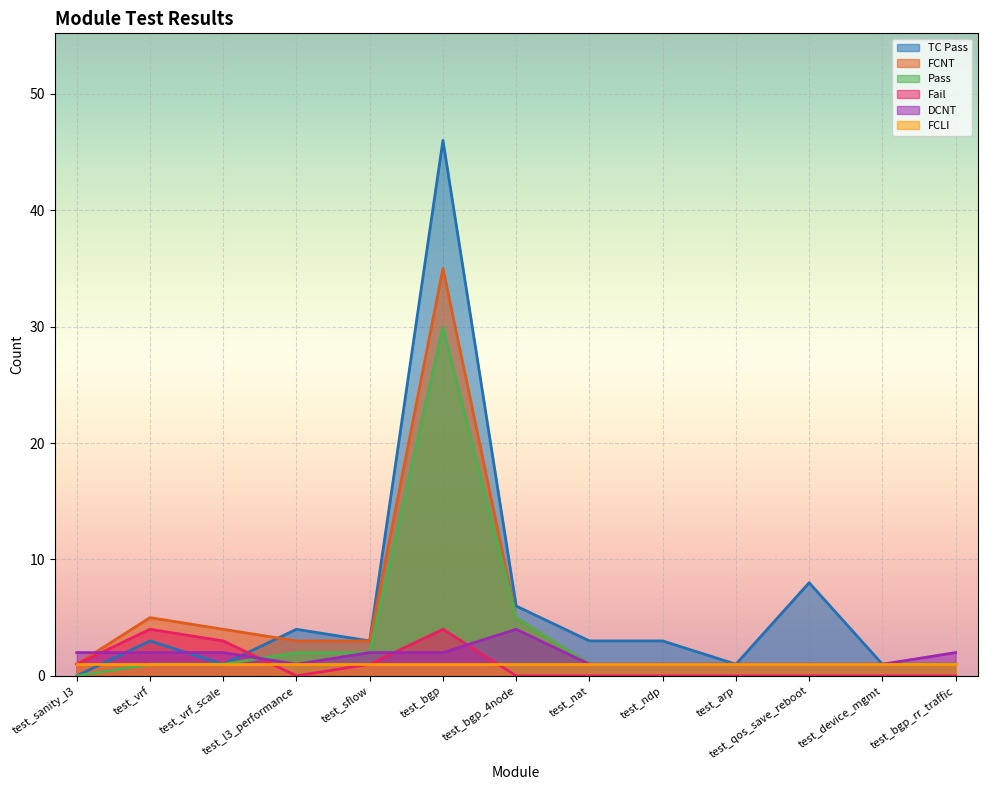

What is the difference between the maximum and minimum values in the Pass series?

30